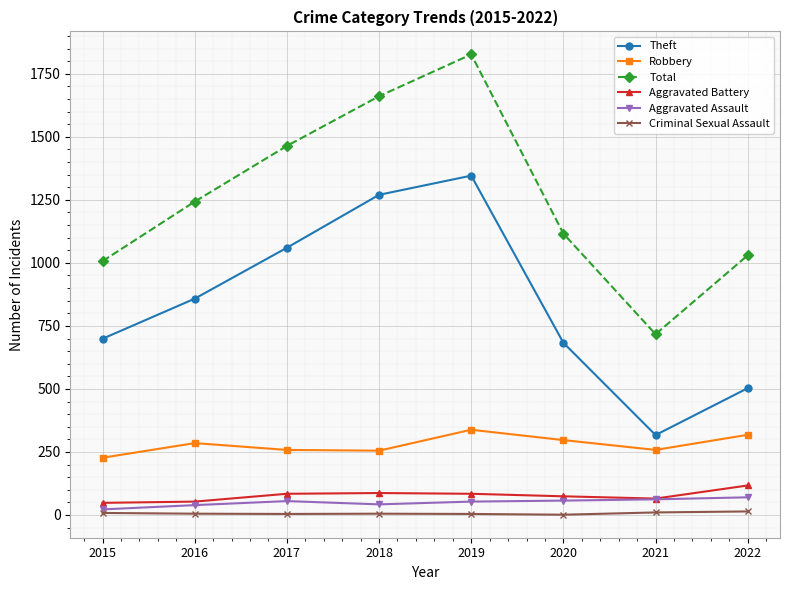

True or false: Aggravated Battery and Theft cross at least once.

False